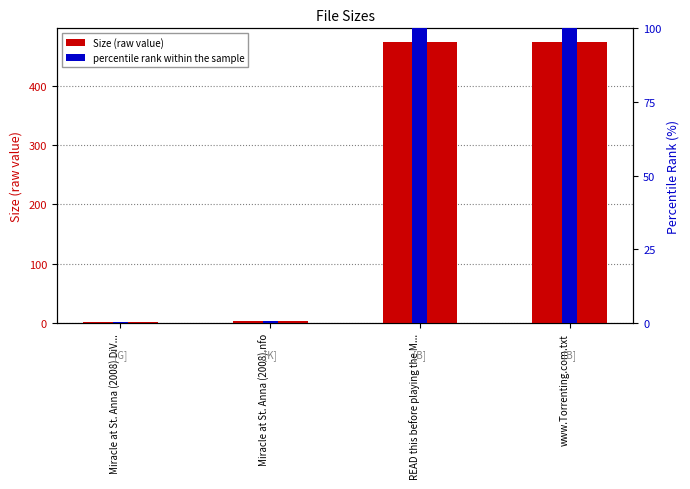

Does the chart contain any negative values?

No